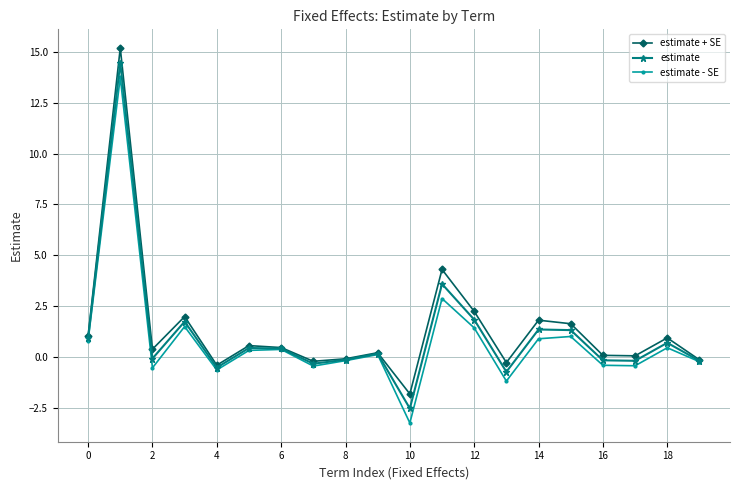

True or false: estimate + SE has more than 0 interior local peaks.

True